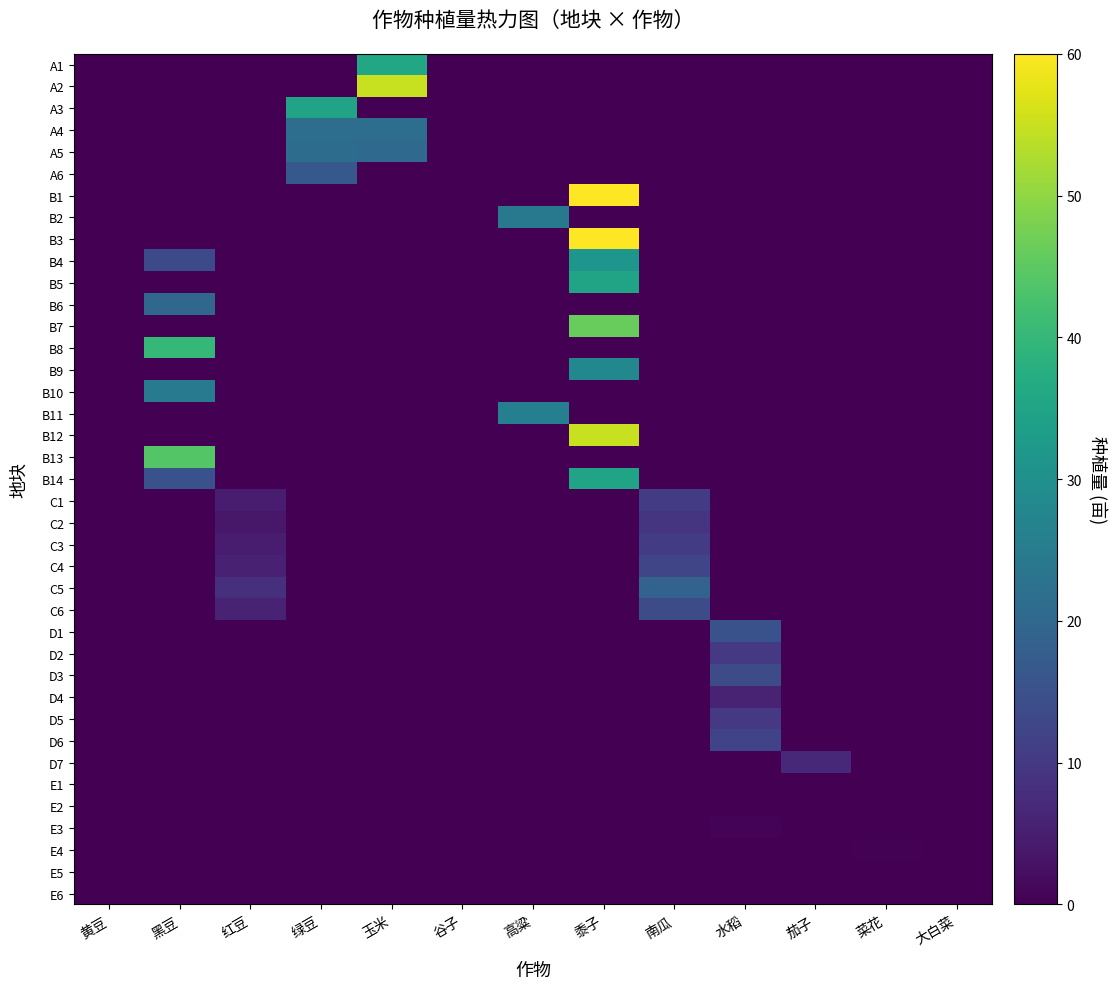

At which category is the sum across all series the highest?

黍子